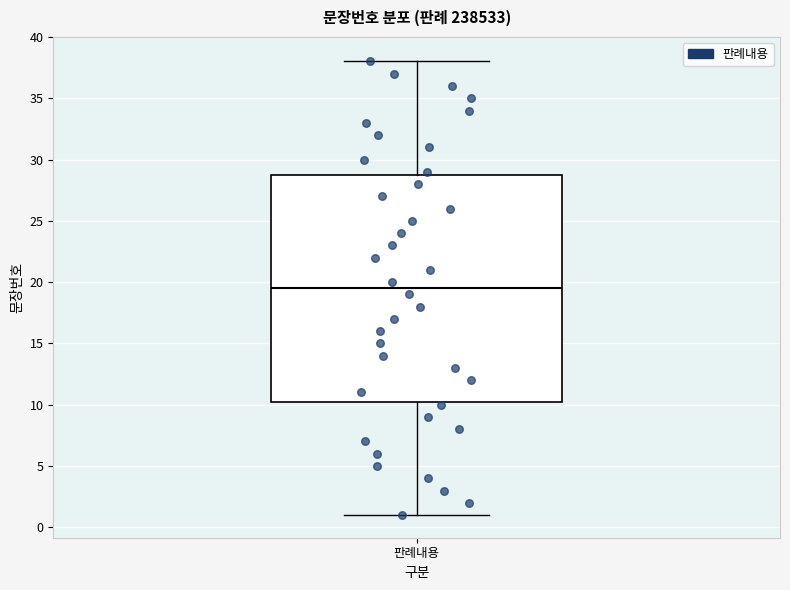

Read this box plot against the y-axis: the position of the median line, the range covered by the box, and the ends of both whiskers. The values are not printed on the chart, so give them approximately, as read against the axis.

median 19.5, box 10.5 to 29.0, whiskers 1.0 to 38.0